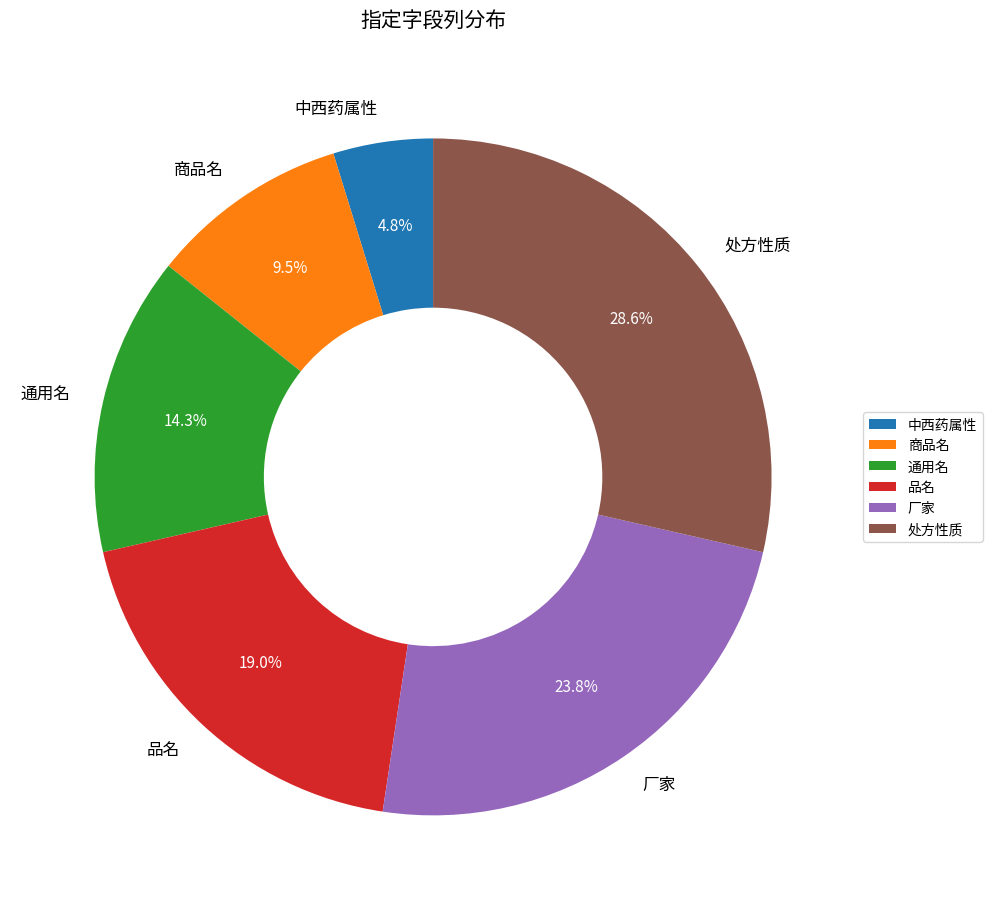

Rank the categories by value from highest to lowest.

处方性质, 厂家, 品名, 通用名, 商品名, 中西药属性